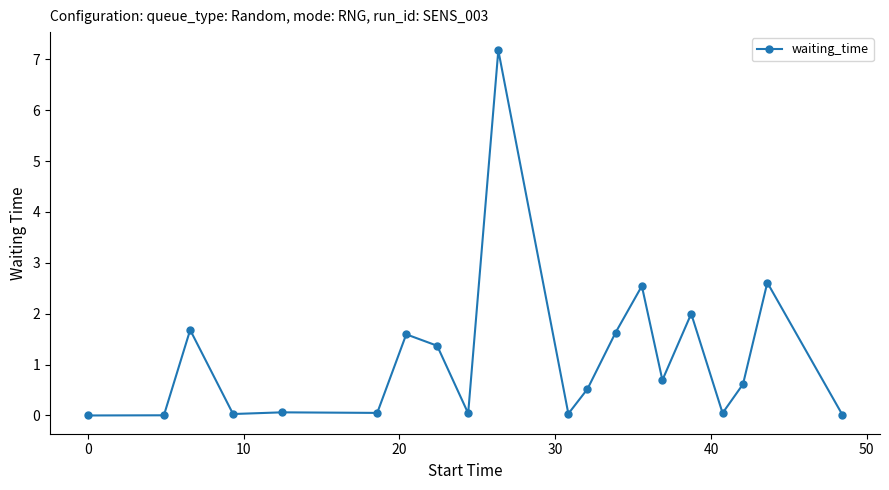

True or false: there are more than 1 points higher than both neighbors.

True